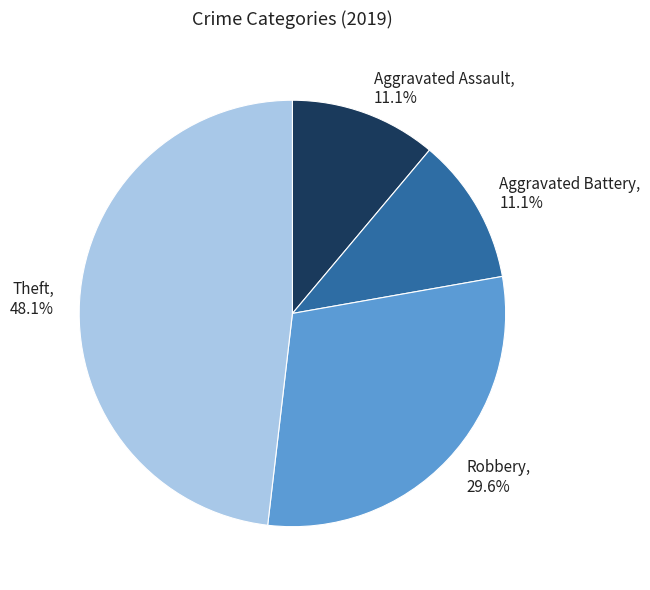

Between Aggravated Assault and Robbery, which is larger?

Robbery